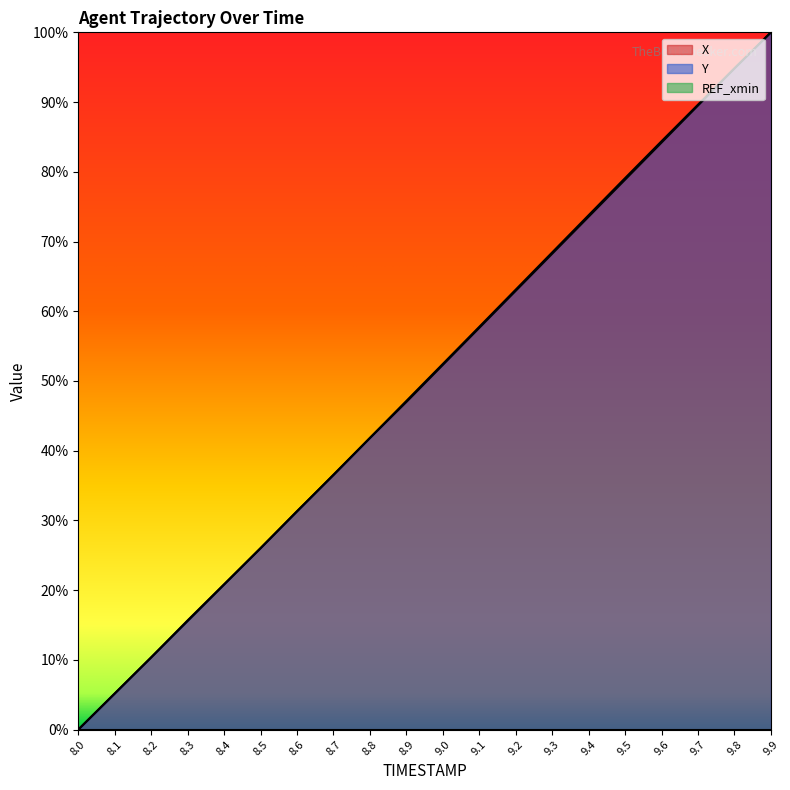

Between 9.3 and 9.5, which series saw the biggest shift?

Y